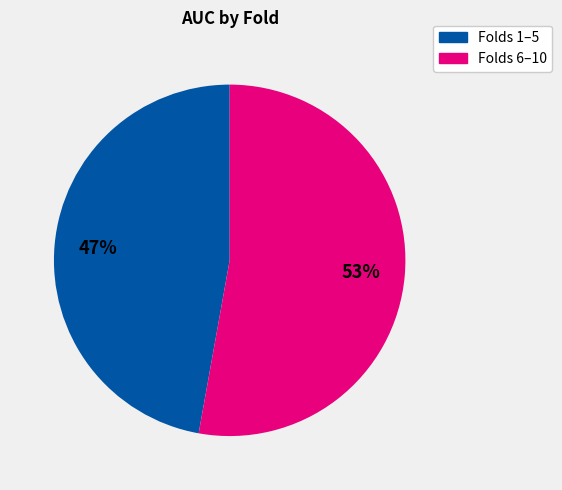

Is there any slice that represents more than half of the pie?

Yes